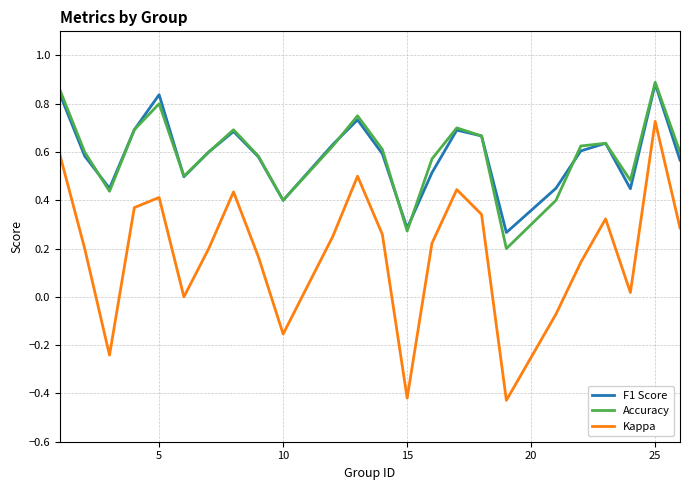

Which series has the largest range (max minus min)?

Kappa